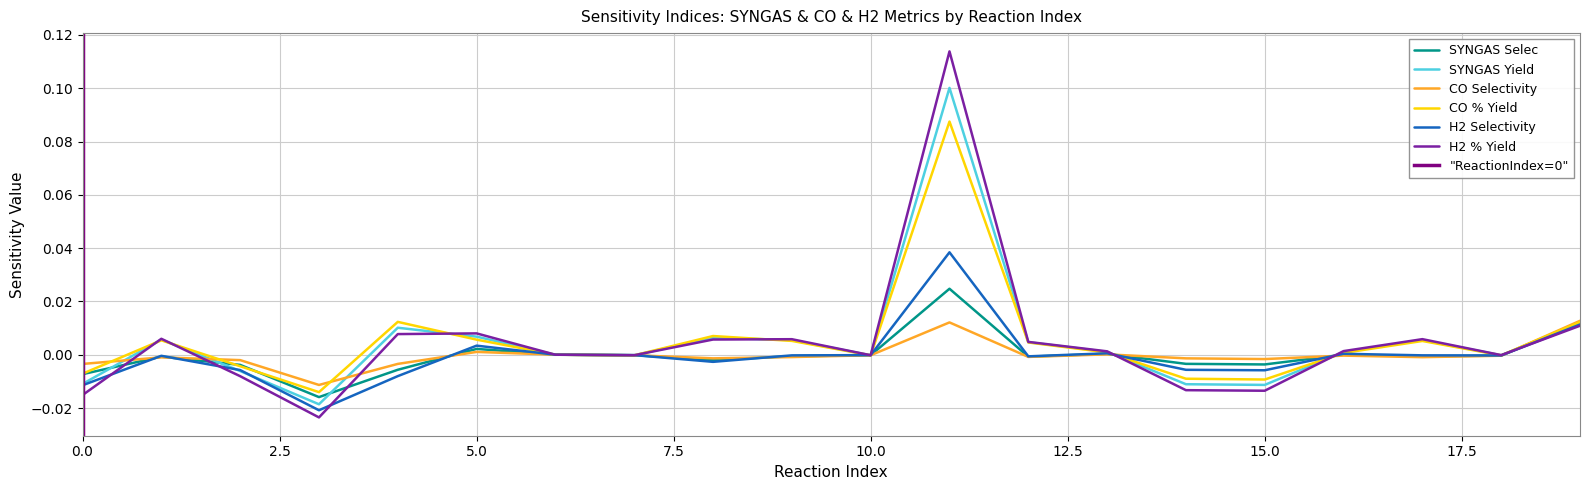

Reading left to right, transcribe all the data shown in this chart.

SYNGAS Selec: -0.0	-0.0	-0.0	-0.0	-0.0	0.0	0.0	-0.0	-0.0	-0.0	-0.0	0.0	-0.0	0.0	-0.0	-0.0	-0.0	-0.0	-0.0	0.0
SYNGAS Yield: -0.0	0.0	-0.0	-0.0	0.0	0.0	0.0	-0.0	0.0	0.0	-0.0	0.1	0.0	0.0	-0.0	-0.0	0.0	0.0	-0.0	0.0
CO Selectivity: -0.0	-0.0	-0.0	-0.0	-0.0	0.0	0.0	-0.0	-0.0	-0.0	-0.0	0.0	-0.0	0.0	-0.0	-0.0	-0.0	-0.0	-0.0	0.0
CO % Yield: -0.0	0.0	-0.0	-0.0	0.0	0.0	0.0	-0.0	0.0	0.0	-0.0	0.1	0.0	0.0	-0.0	-0.0	0.0	0.0	-0.0	0.0
H2 Selectivity: -0.0	-0.0	-0.0	-0.0	-0.0	0.0	0.0	-0.0	-0.0	-0.0	-0.0	0.0	-0.0	0.0	-0.0	-0.0	0.0	-0.0	-0.0	0.0
H2 % Yield: -0.0	0.0	-0.0	-0.0	0.0	0.0	0.0	-0.0	0.0	0.0	-0.0	0.1	0.0	0.0	-0.0	-0.0	0.0	0.0	-0.0	0.0